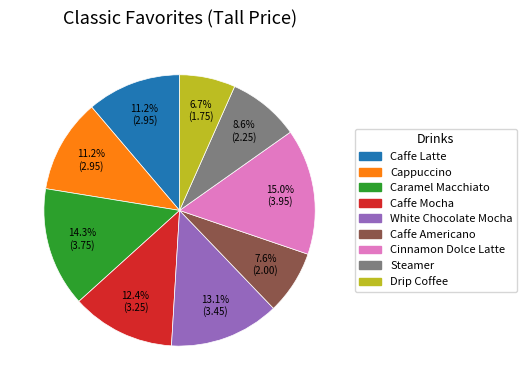

Which category has the smallest portion of the pie?

Drip Coffee